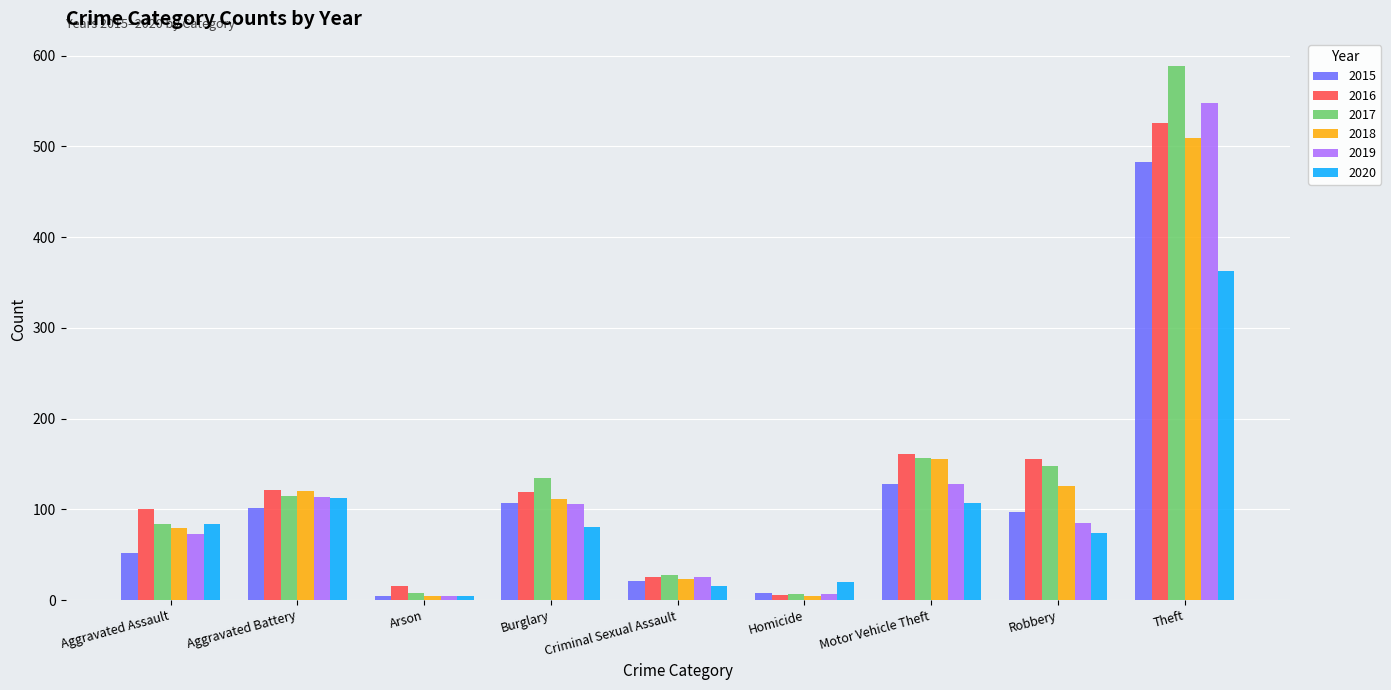

What is the sum of all 2020 values?

859